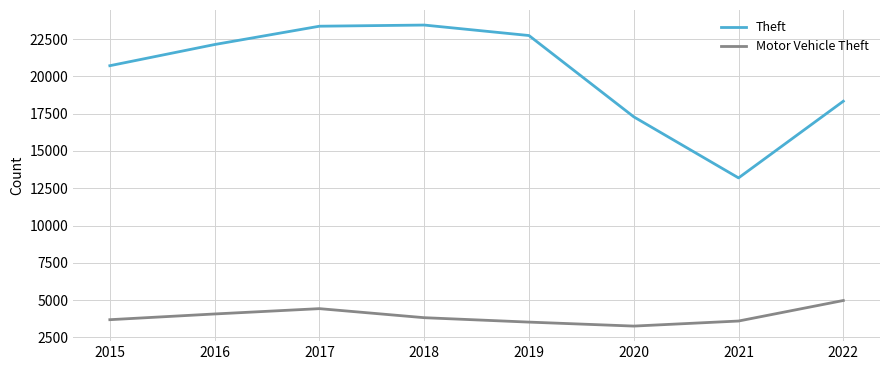

At how many categories does at least one series exceed 15909?

7